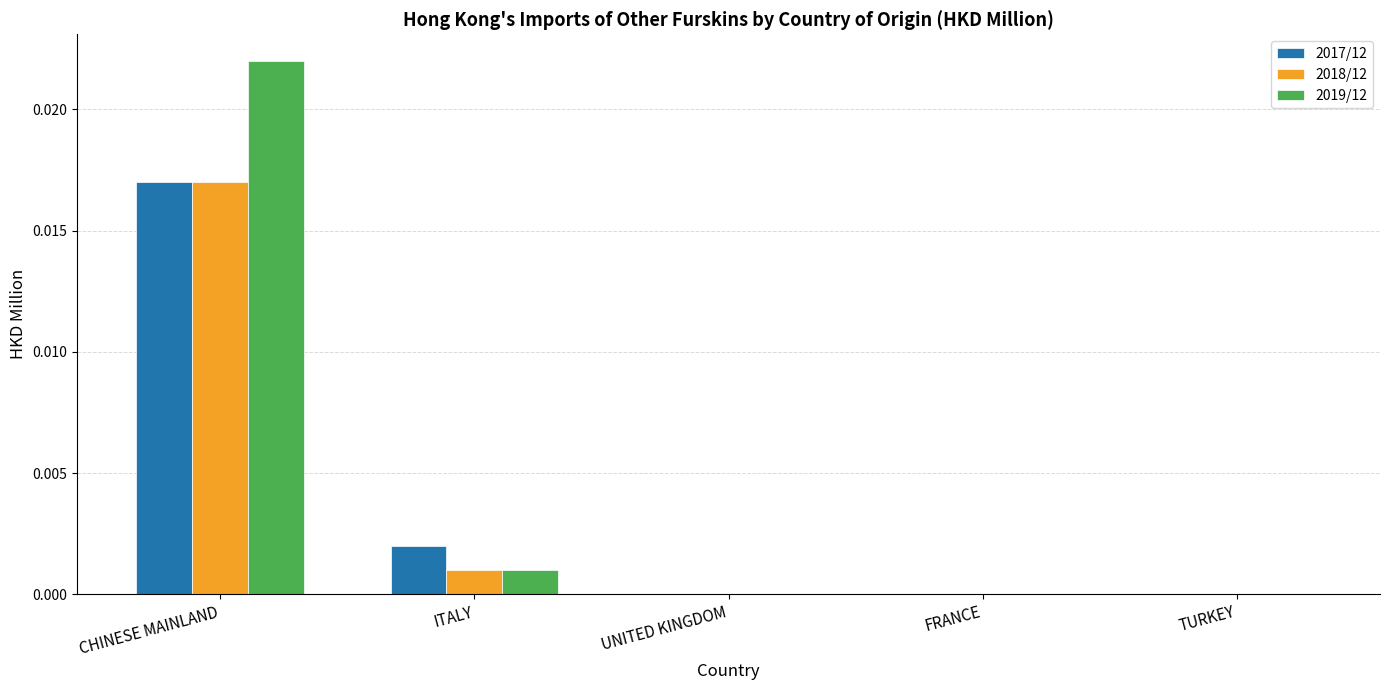

What are all the series names shown in the legend?

2017/12, 2018/12, 2019/12